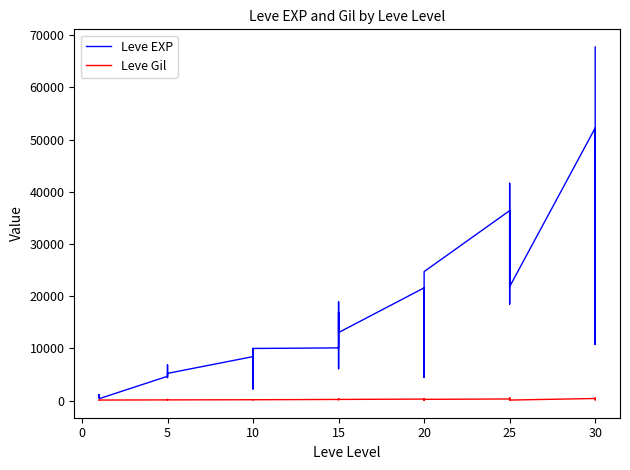

Rank the series at 5 from highest to lowest value.

Leve EXP, Leve Gil